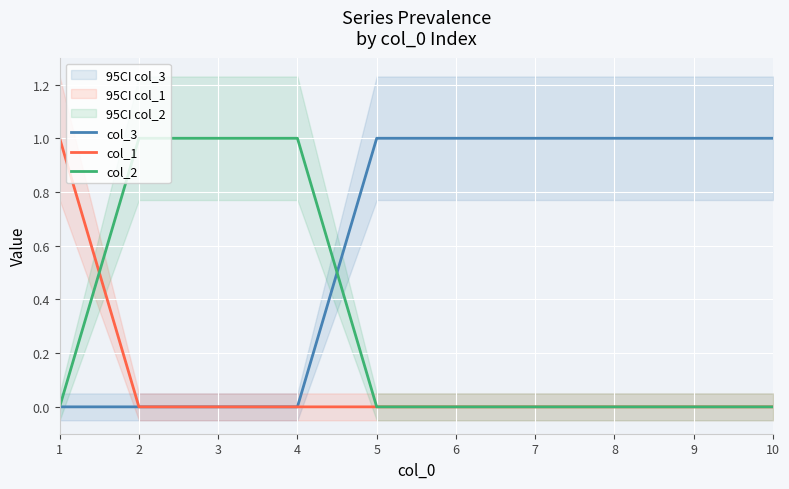

Which label corresponds to the smallest value in the chart?

1